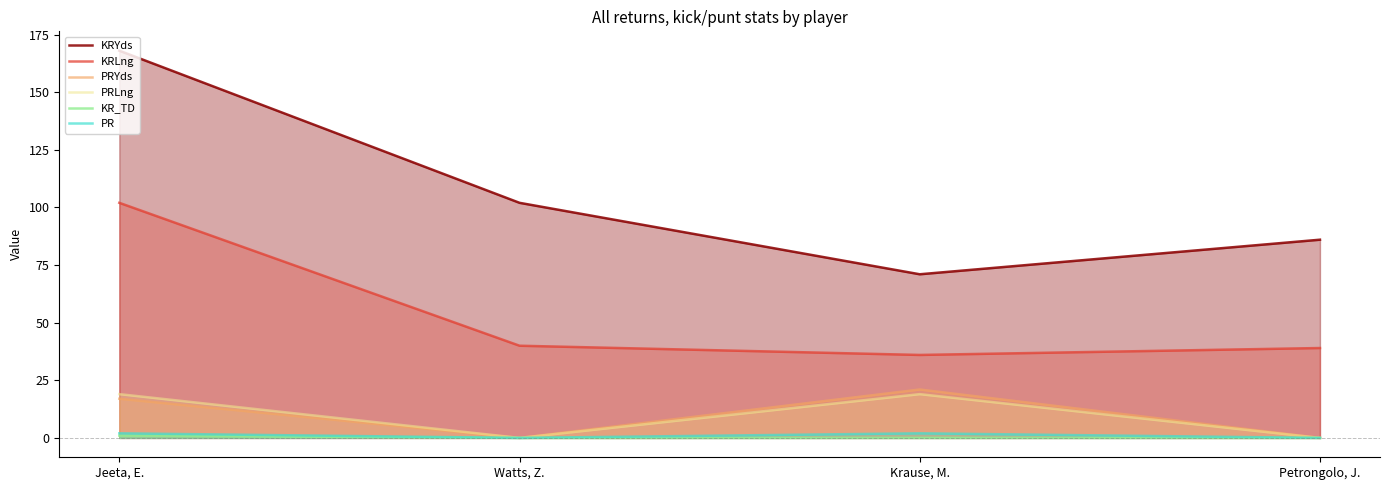

True or false: KRYds has a value of 102 at Watts, Z..

True